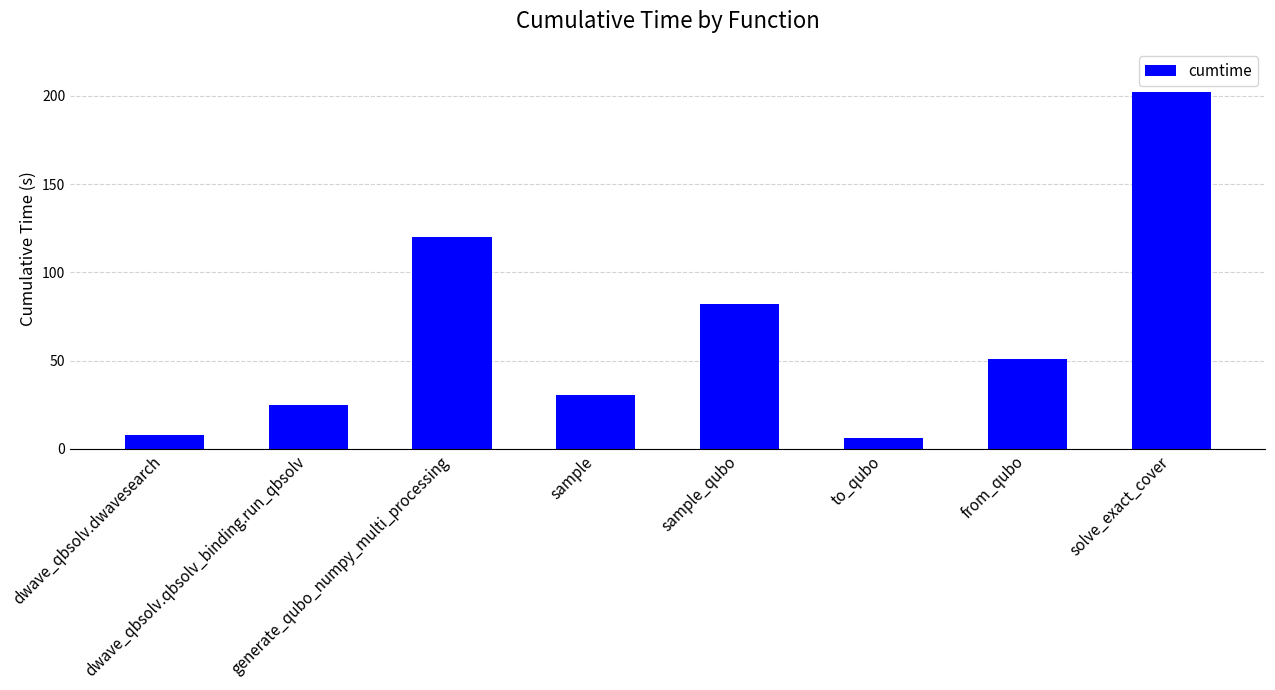

What is the value of the 6th bar from the left?

6.0